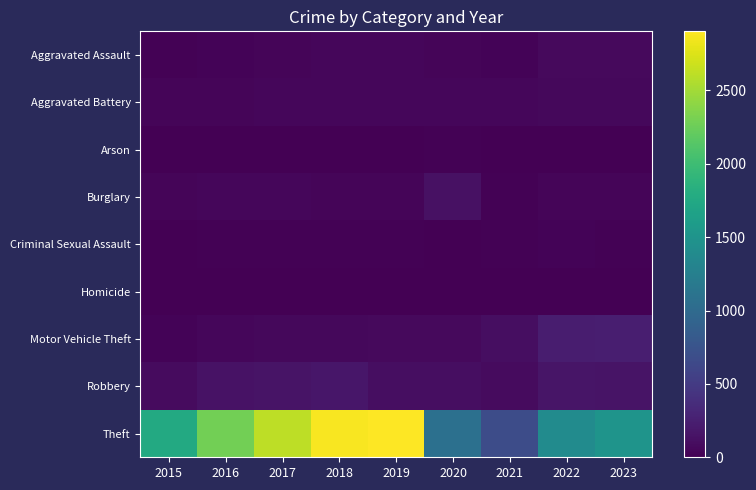

At which category does the chart reach its minimum across all series?

2015